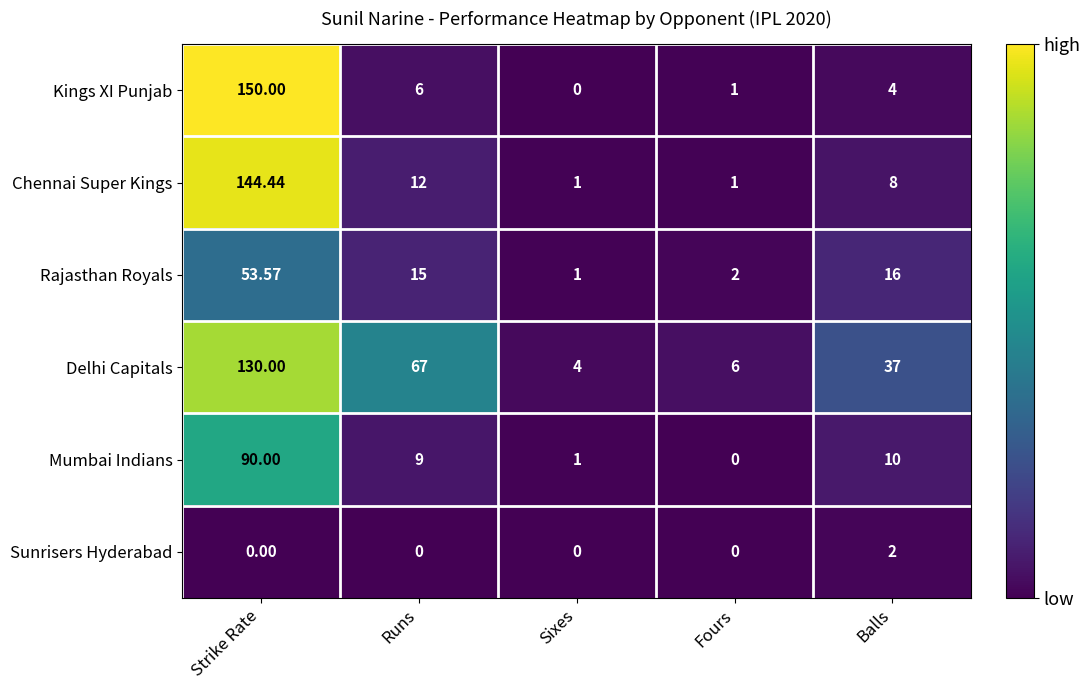

Which category has the highest value across all series?

Strike Rate